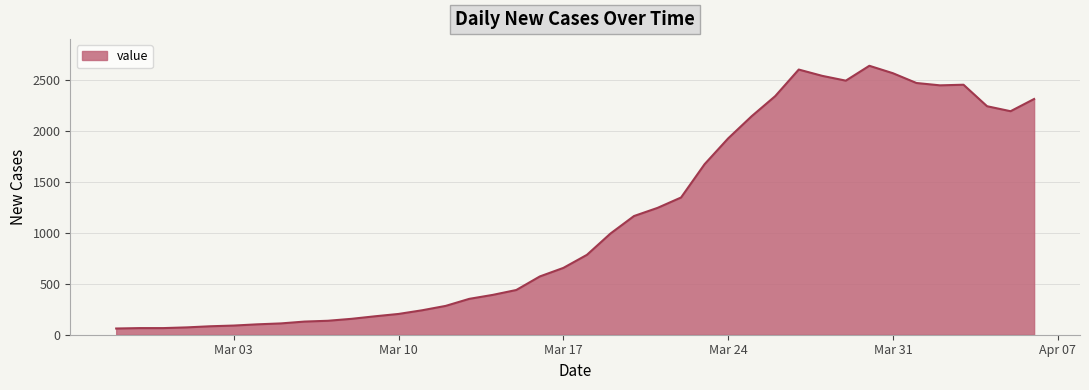

What is the difference between the maximum and minimum values?

2579